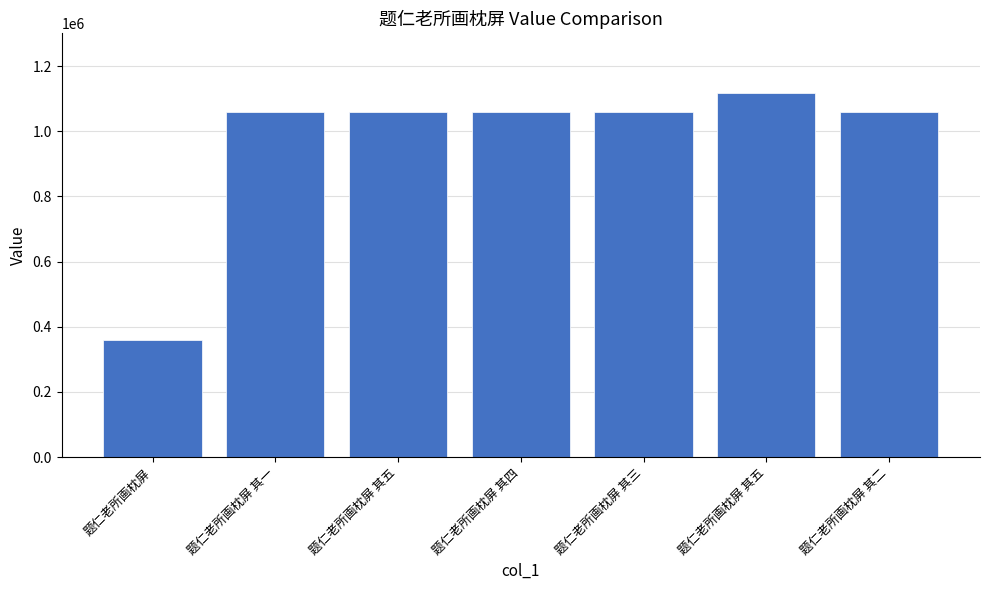

True or false: the data shows 1059543 at 题仁老所画枕屏 其二.

True